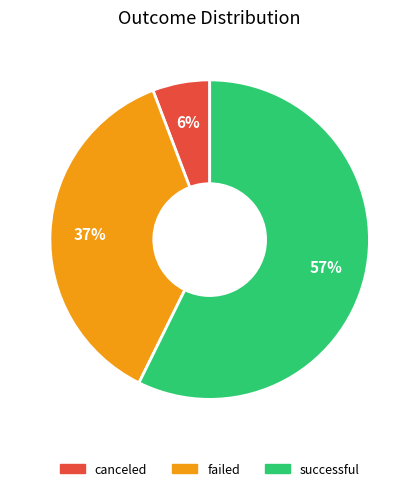

Rank the categories by value from lowest to highest.

canceled, failed, successful